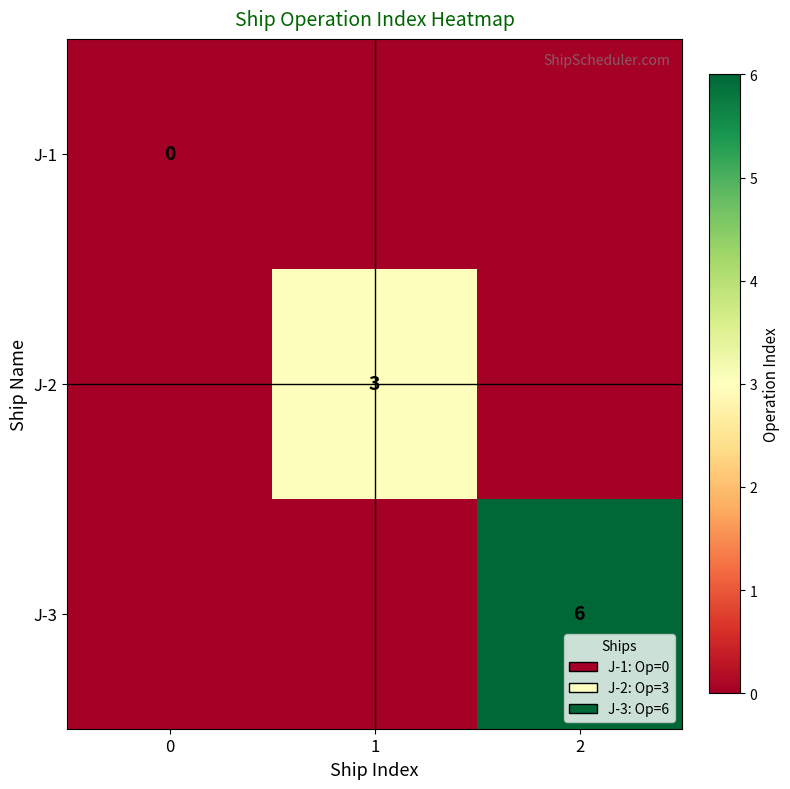

Between 2 and 1, which is larger?

2